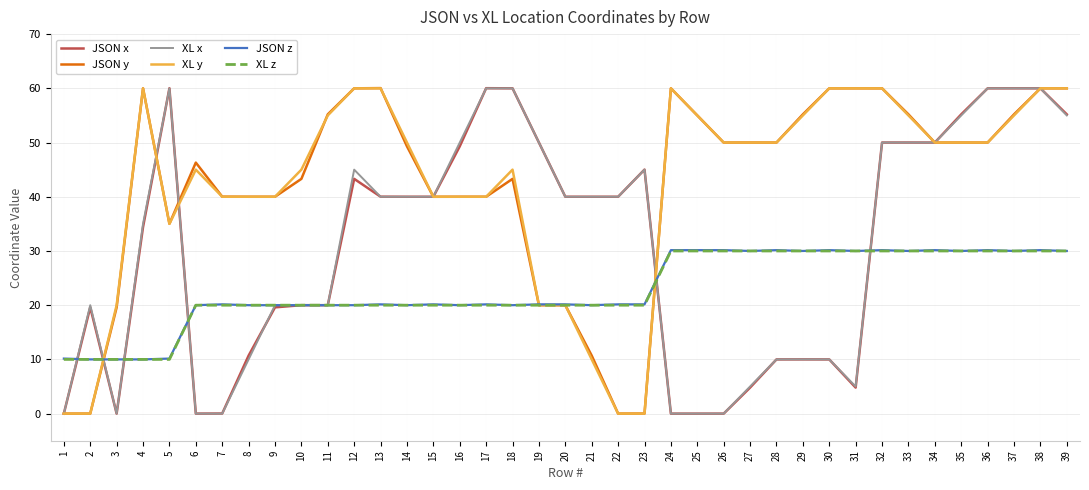

What is the lowest value of the XL z series?

10.0